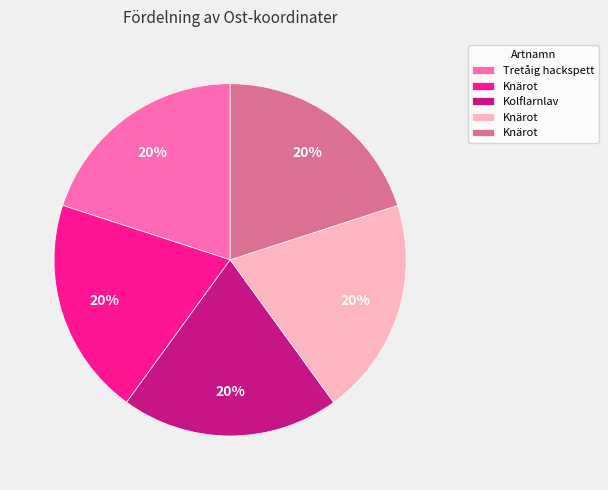

Is there a majority slice in this chart?

No